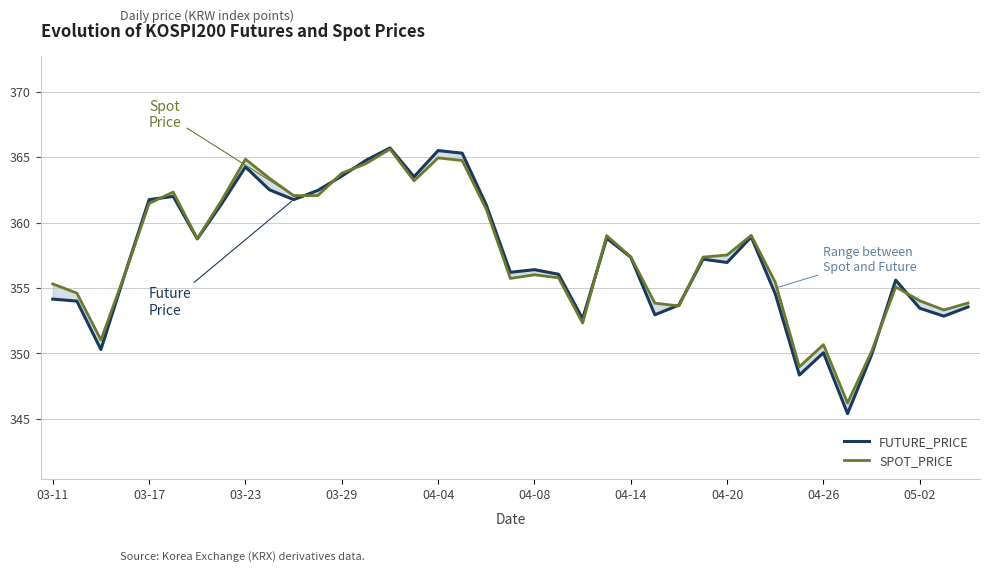

Reading left to right, extract all data points from this chart.

FUTURE_PRICE: 354.1	354.0	350.3	356.1	361.8	362.0	358.8	361.4	364.2	362.5	361.8	362.4	363.6	364.8	365.7	363.5	365.5	365.3	361.4	356.2	356.4	356.1	352.6	358.8	357.4	352.9	353.7	357.2	356.9	358.9	354.6	348.4	350.1	345.4	349.9	355.6	353.4	352.9	353.6
SPOT_PRICE: 355.3	354.6	351.0	356.1	361.5	362.3	358.8	361.7	364.8	363.4	362.1	362.1	363.8	364.5	365.6	363.2	364.9	364.7	361.0	355.7	356.0	355.8	352.3	359.0	357.4	353.8	353.6	357.4	357.5	359.0	355.4	349.0	350.7	346.2	350.2	355.1	354.0	353.3	353.9